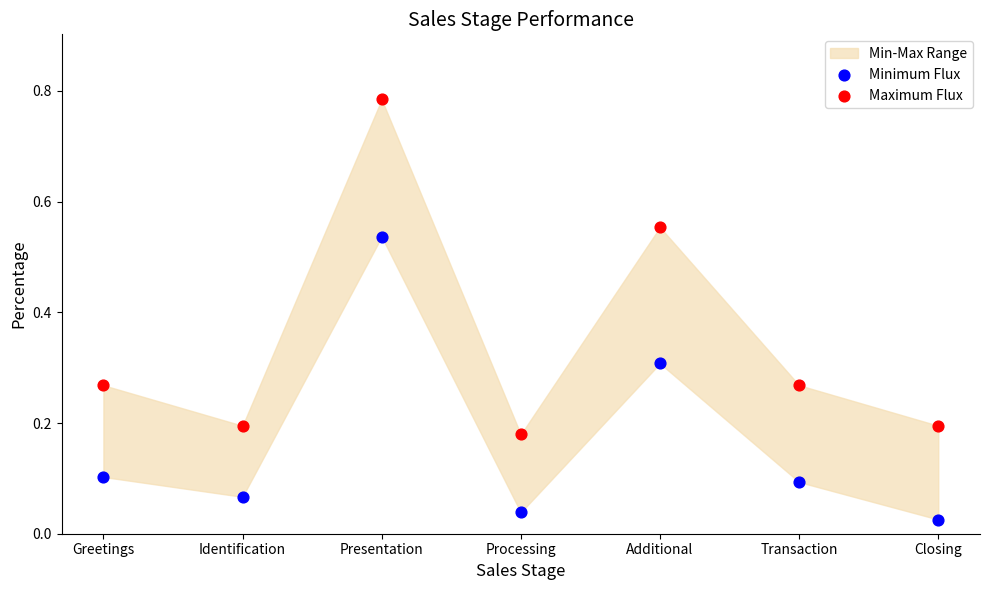

Which series has the largest Y range (max minus min)?

Maximum Flux